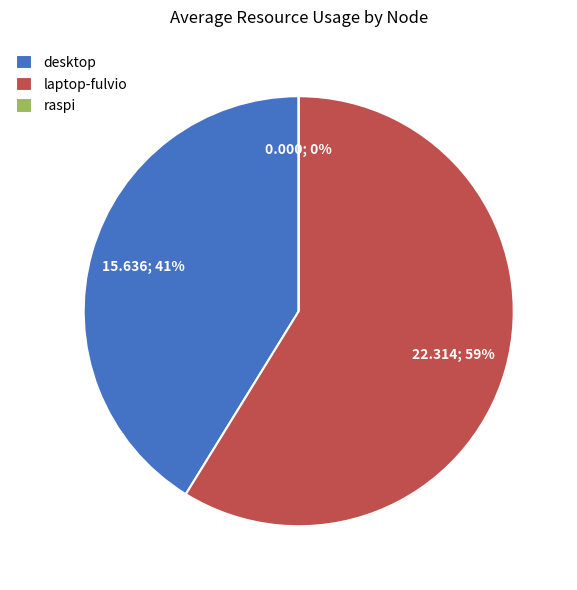

How many segments does this pie chart have?

3